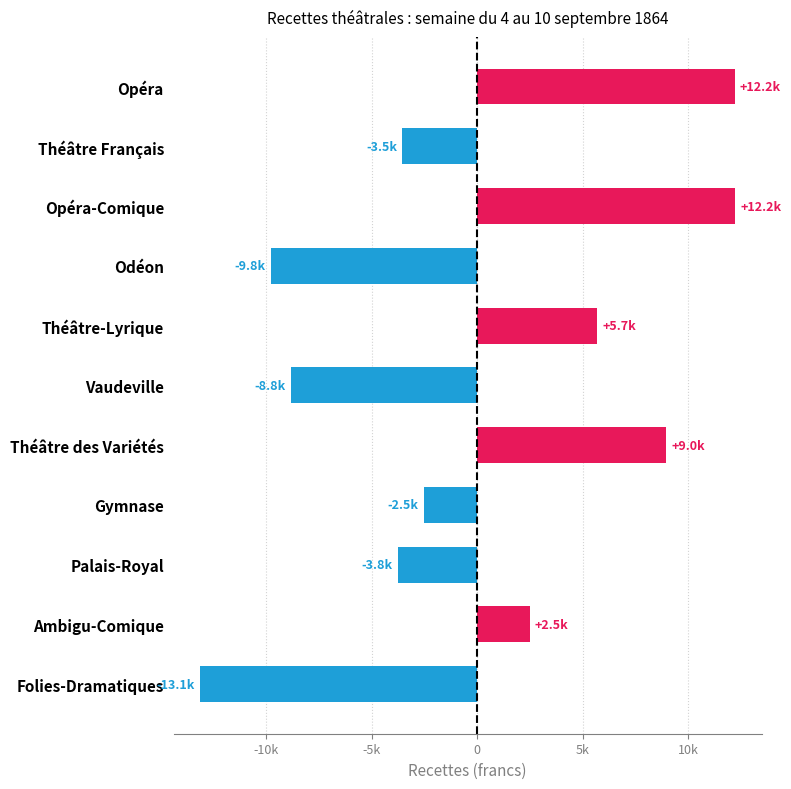

Which category has the lowest value across all series?

Folies-Dramatiques